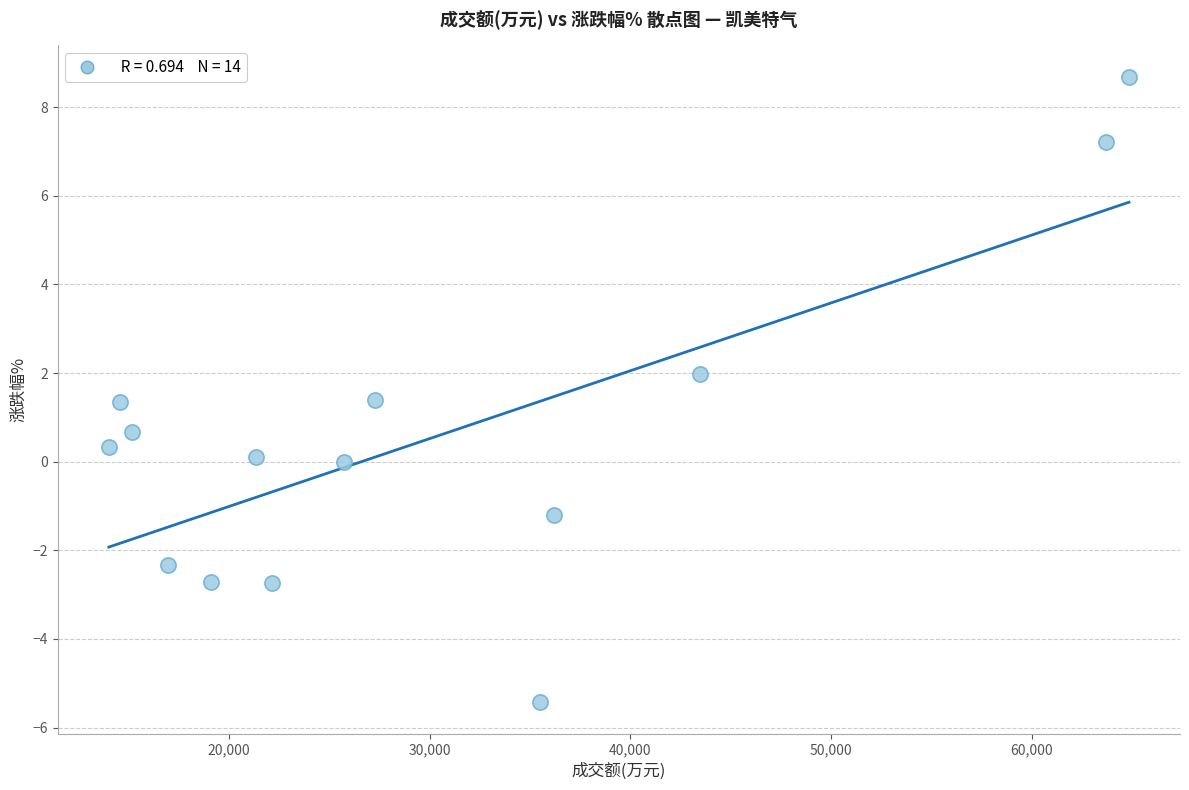

What is the range of X values (max minus min)?

50822.0